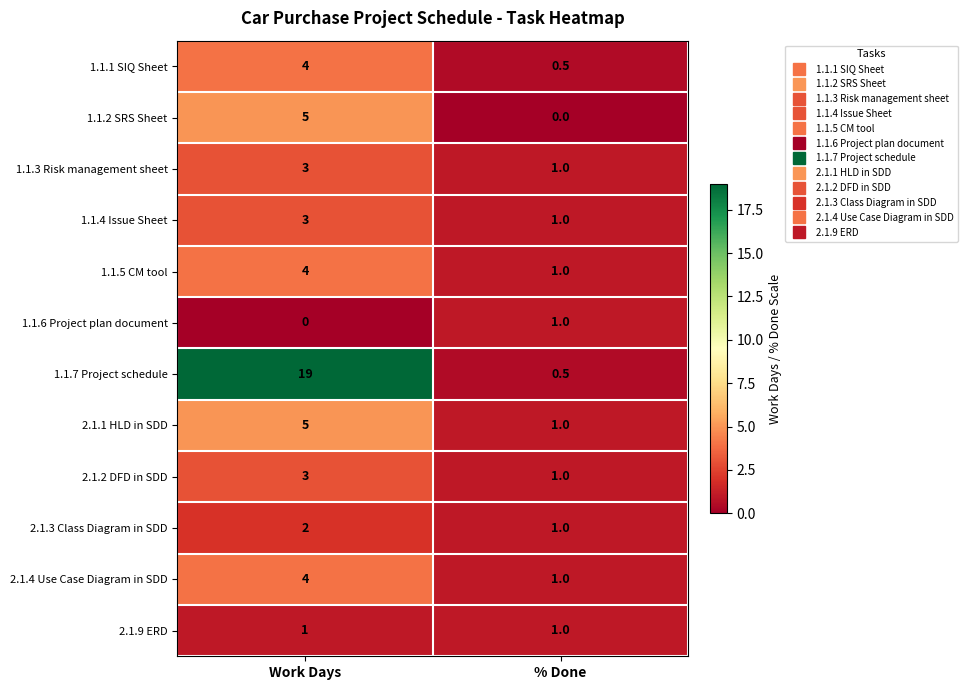

What is the greatest value displayed?

19.0